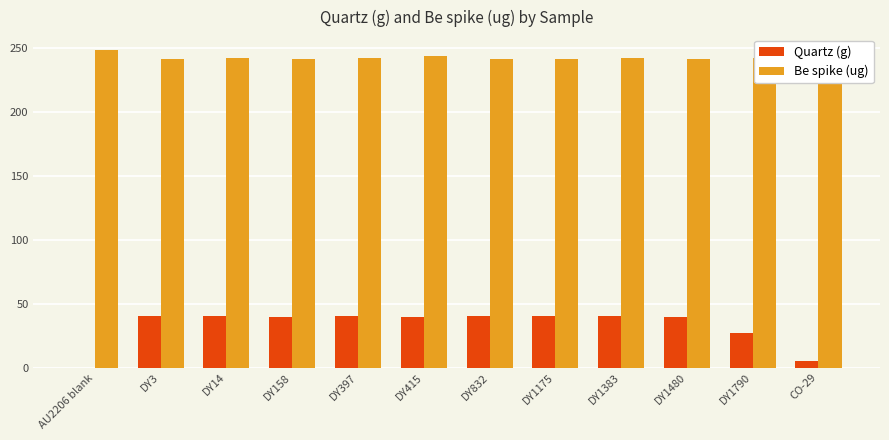

Which series has the largest total across all categories?

Be spike (ug)